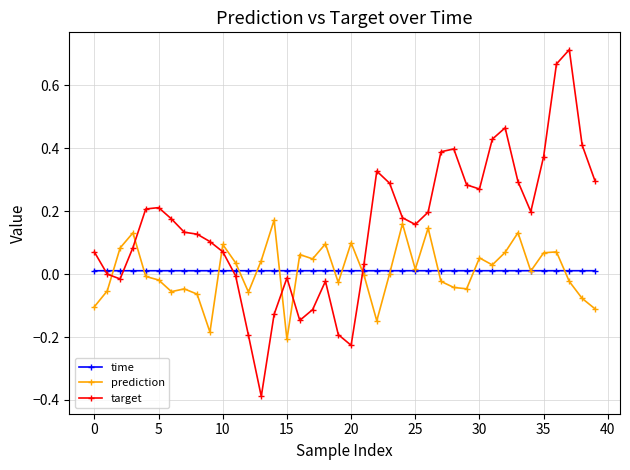

What is the smallest value displayed?

-0.4